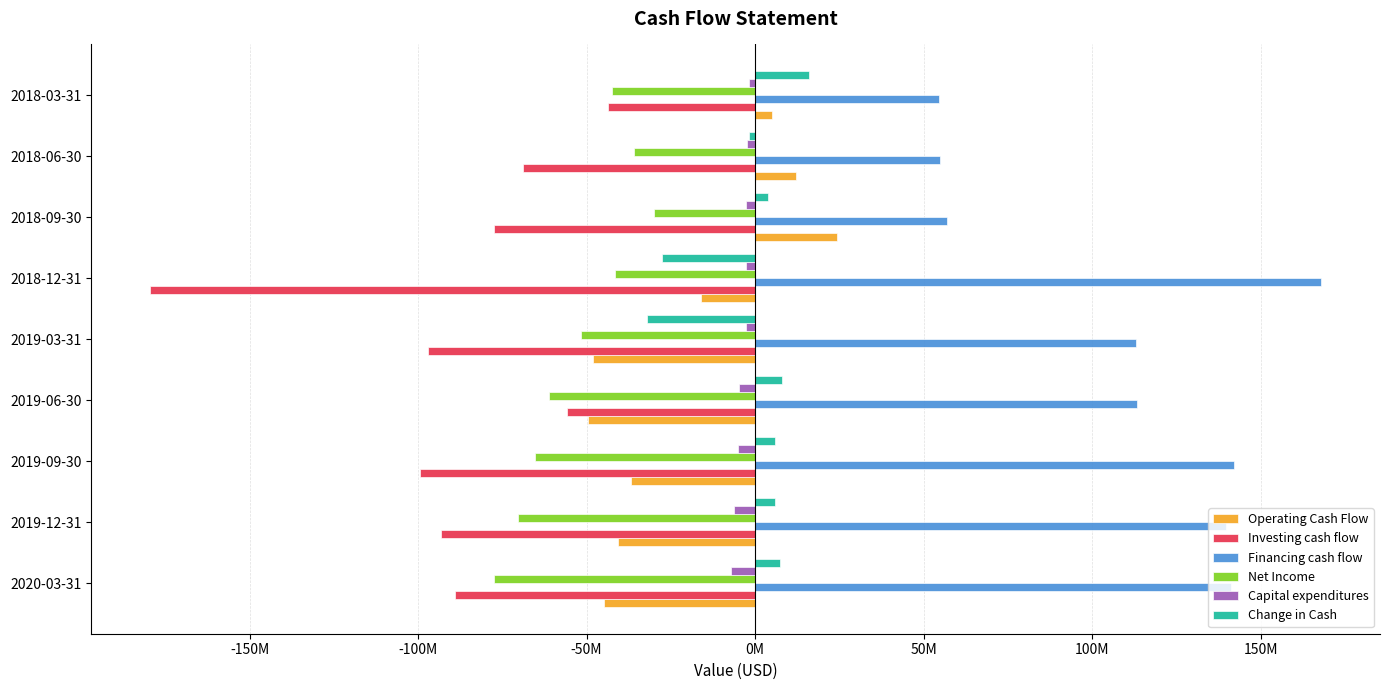

List the series in order of their peak value, lowest first.

Investing cash flow, Net Income, Capital expenditures, Change in Cash, Operating Cash Flow, Financing cash flow